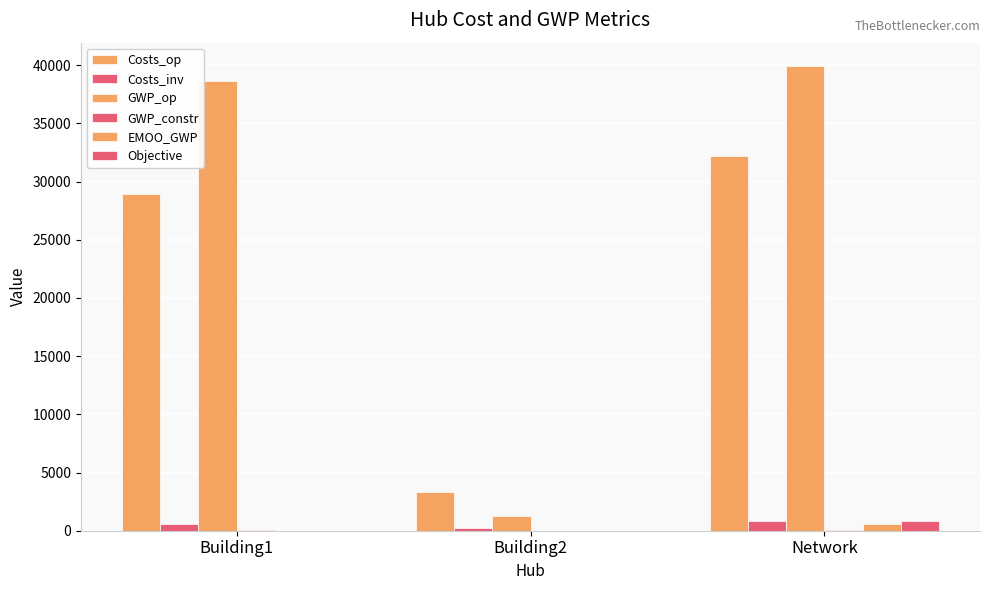

List the series in order of their peak value, lowest first.

GWP_constr, EMOO_GWP, Costs_inv, Objective, Costs_op, GWP_op